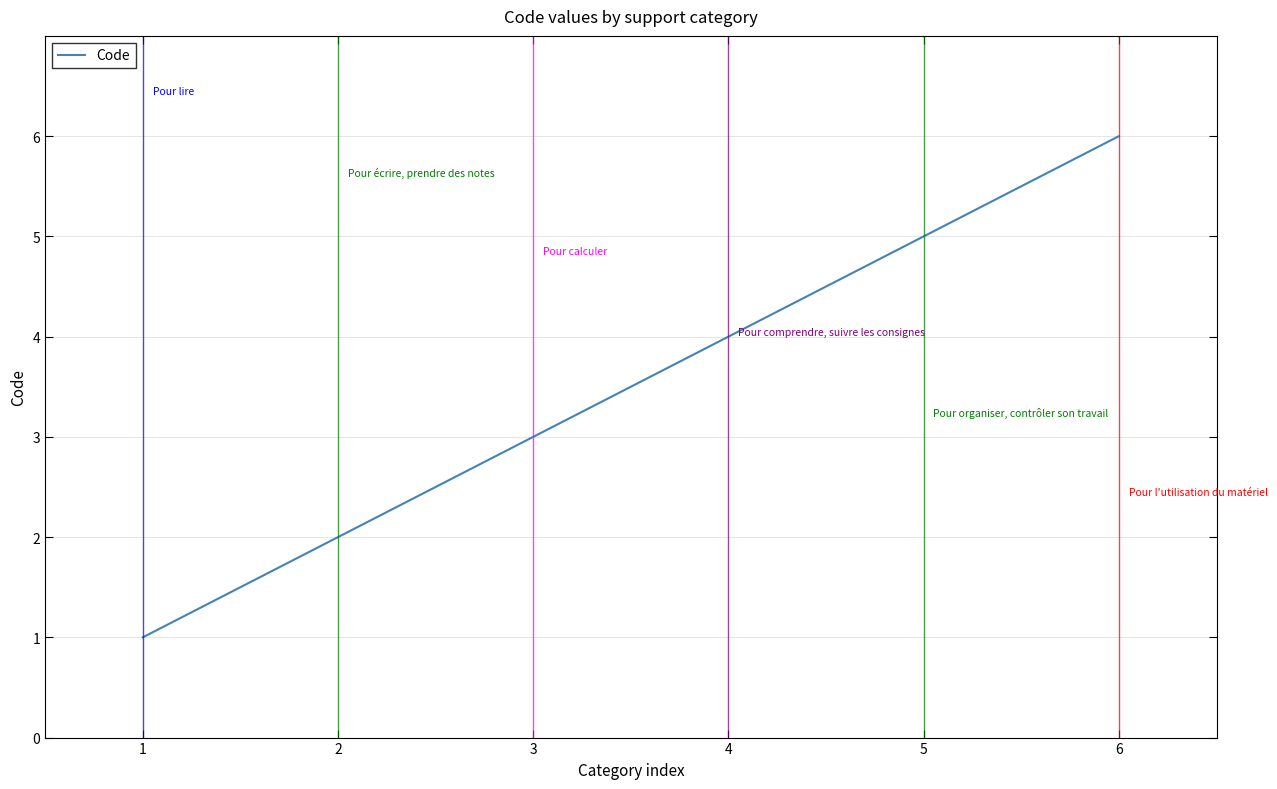

Where is the data nearest to the value 3?

3